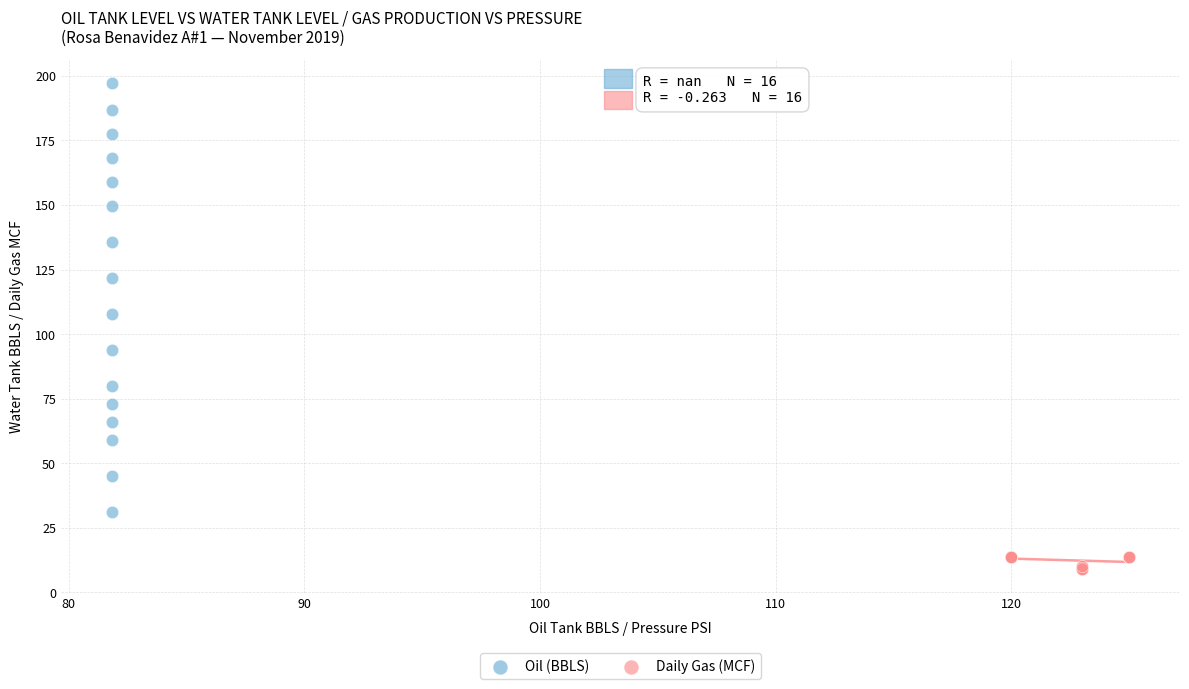

What are all the series names shown in the legend?

Oil (BBLS), Daily Gas (MCF)